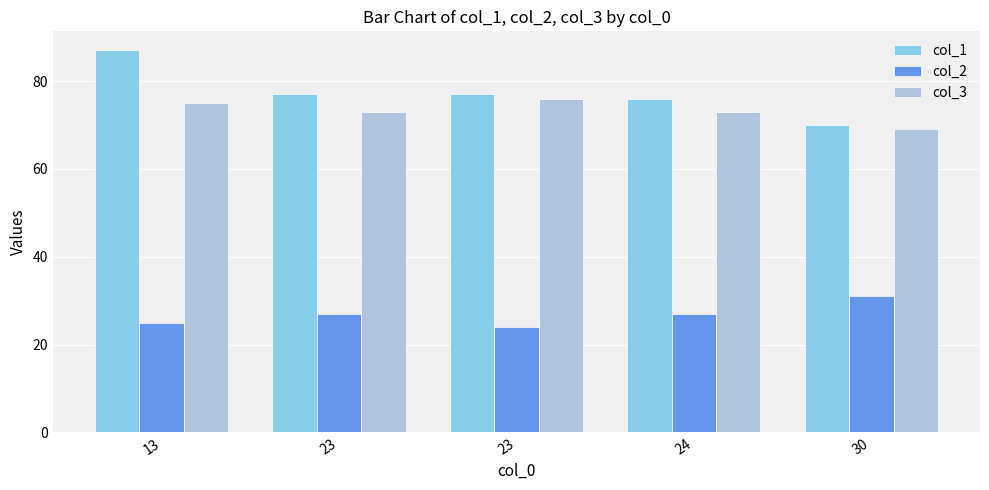

Where does the col_2 series first go above 27?

30